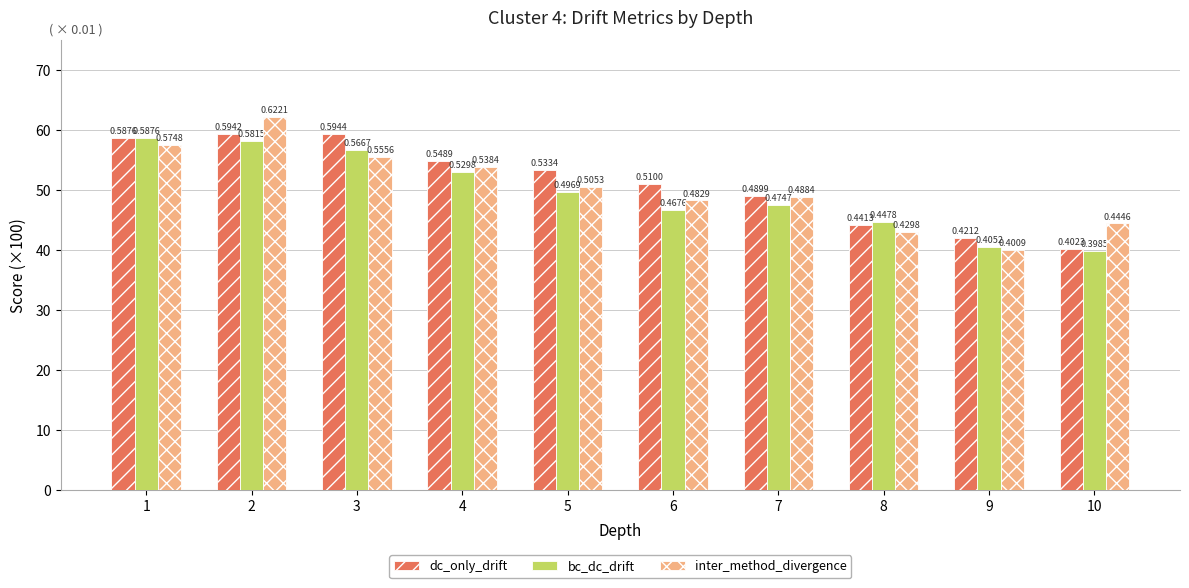

Where is bc_dc_drift nearest to the value 49?

5